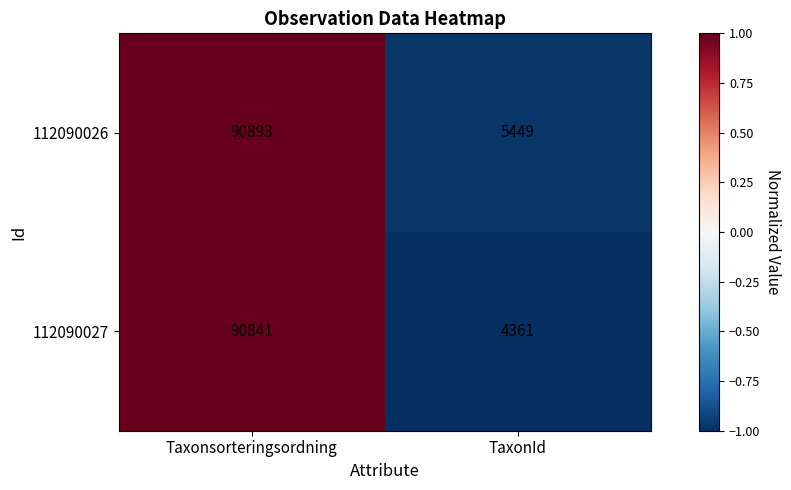

Is it true that 112090027 equals 4361 at TaxonId?

True